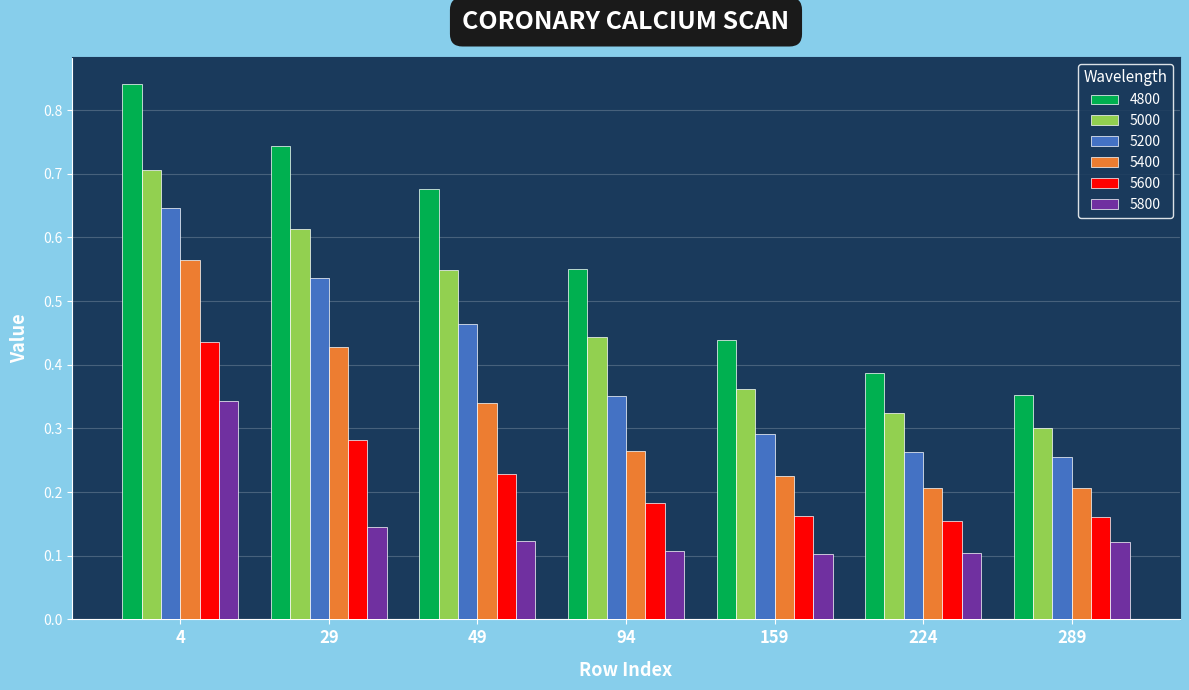

Which category has the highest value across all series?

4